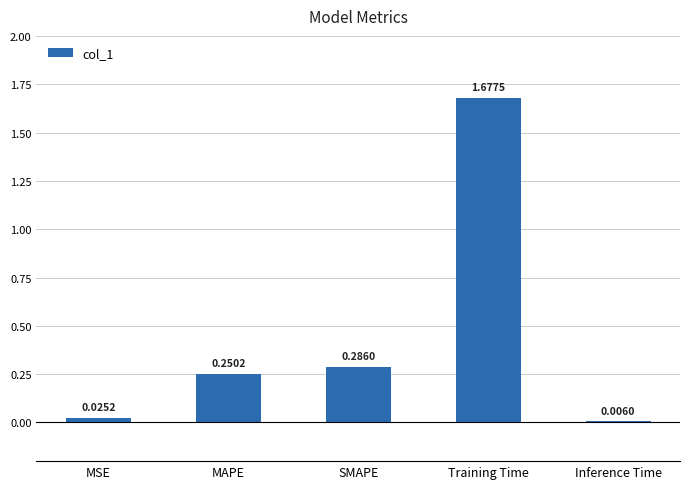

Where is the data nearest to the value 0?

Inference Time